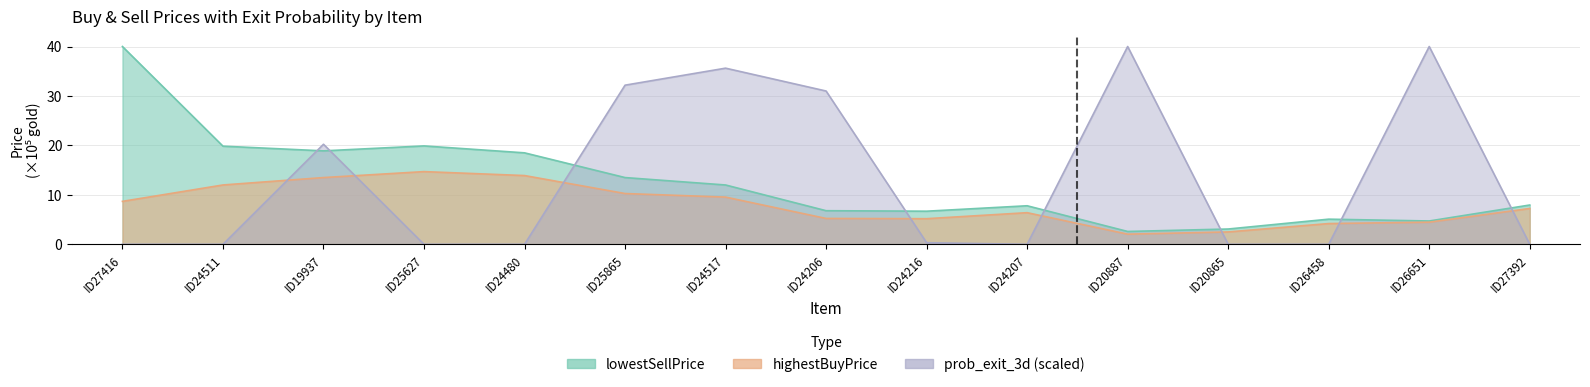

Rank the series by their average value, from highest to lowest.

prob_exit_3d, lowestSellPrice, highestBuyPrice